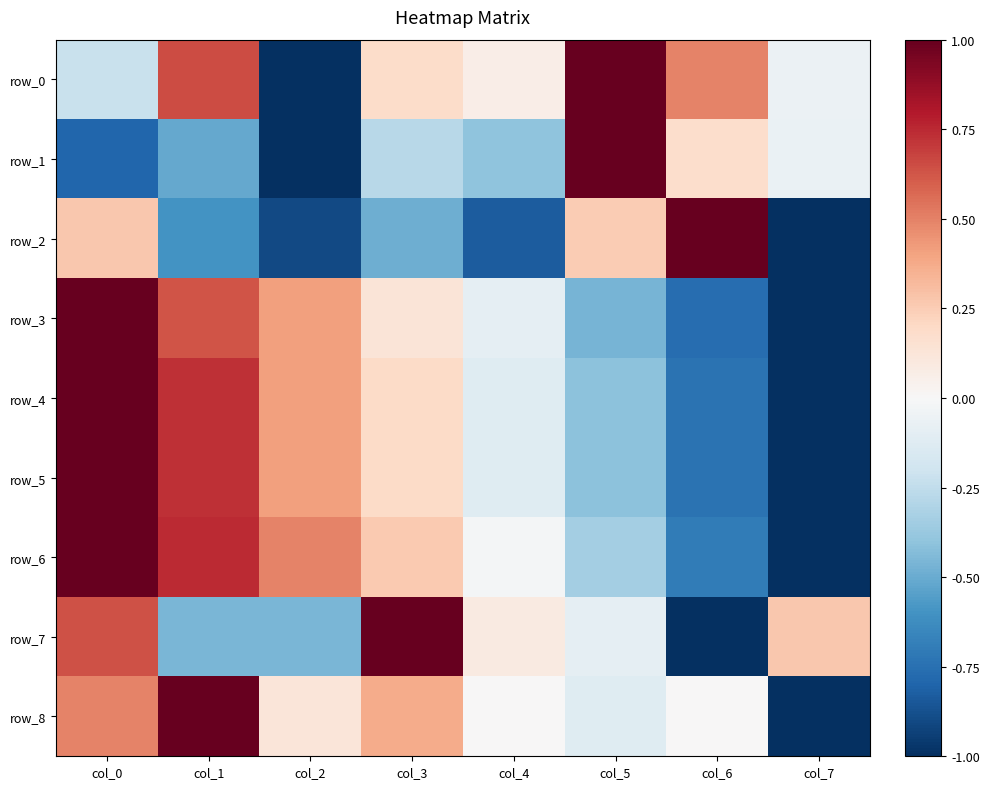

Which label corresponds to the smallest value in the chart?

col_2